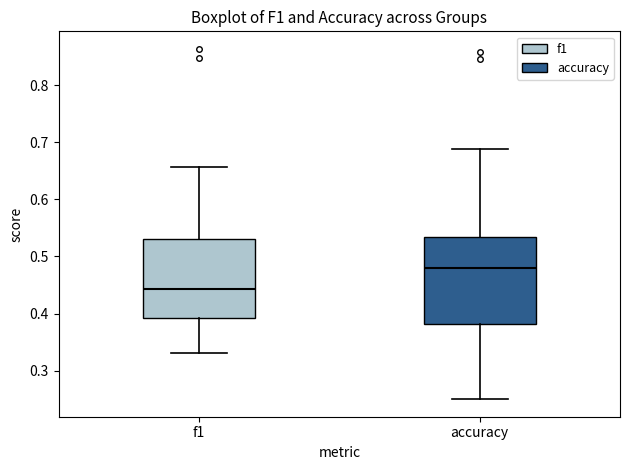

Comparing the boxes themselves (not the whiskers), which one is the tallest?

accuracy